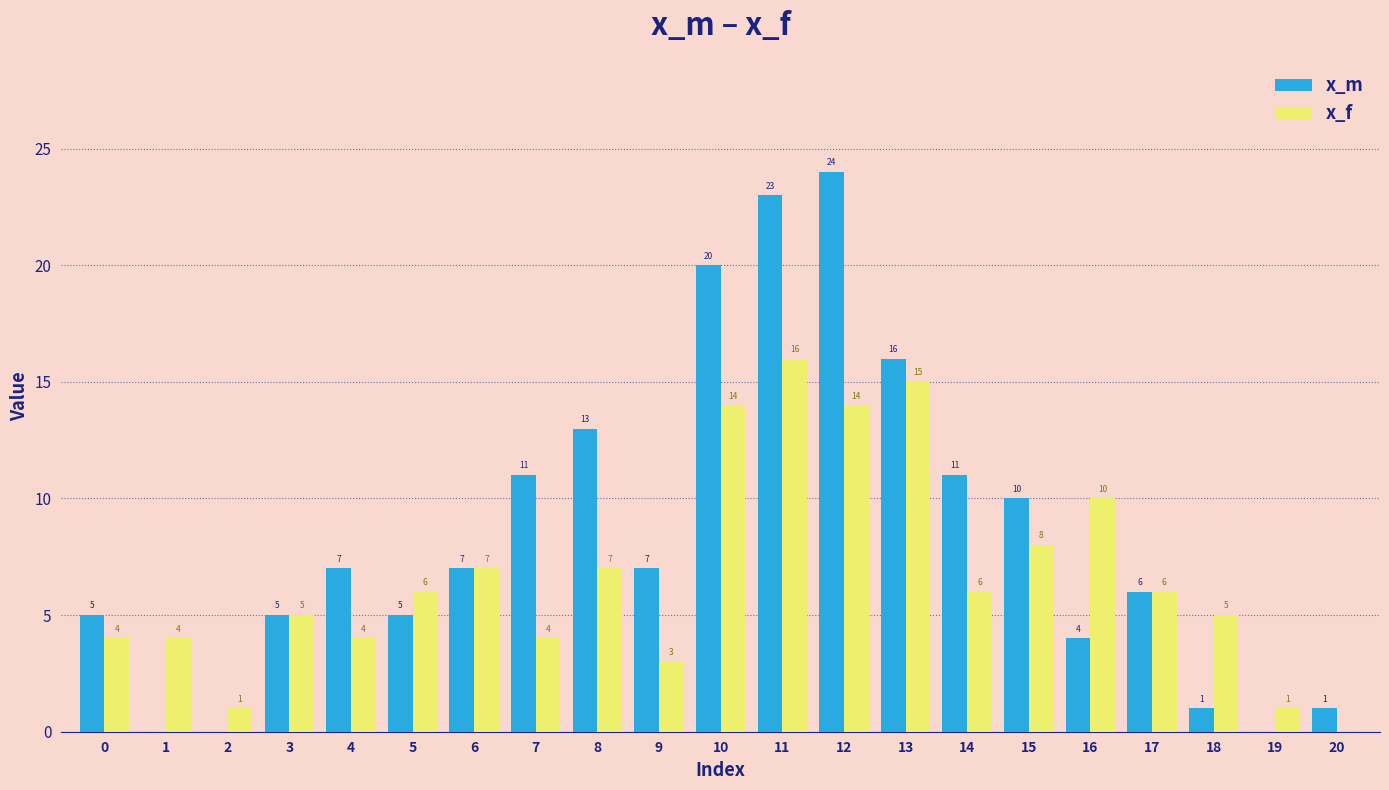

What is the maximum value for x_m?

24